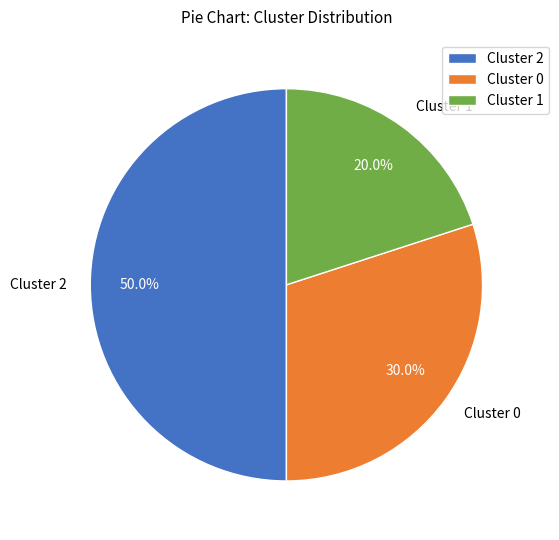

How many segments does this pie chart have?

3